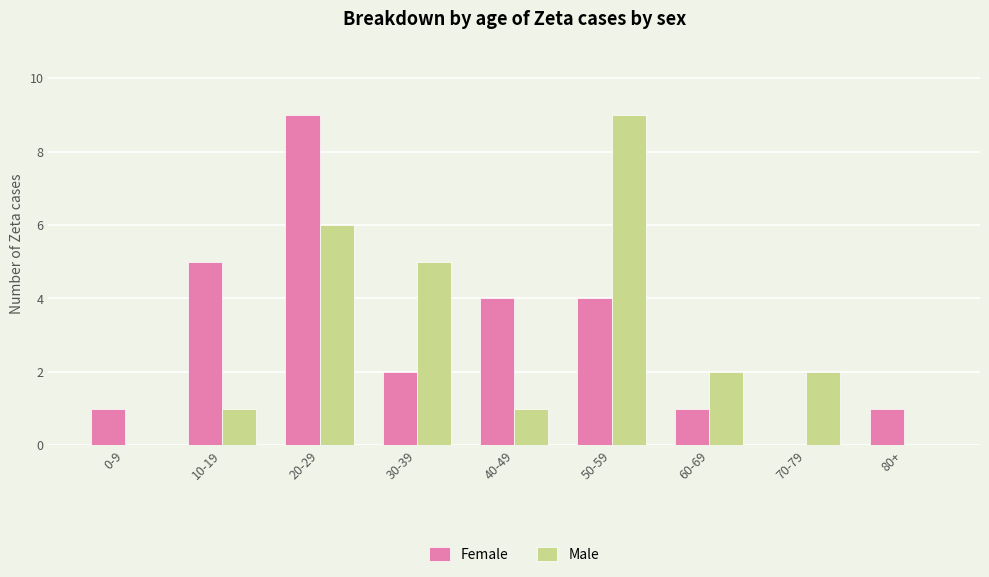

At which category is the sum across all series the highest?

20-29